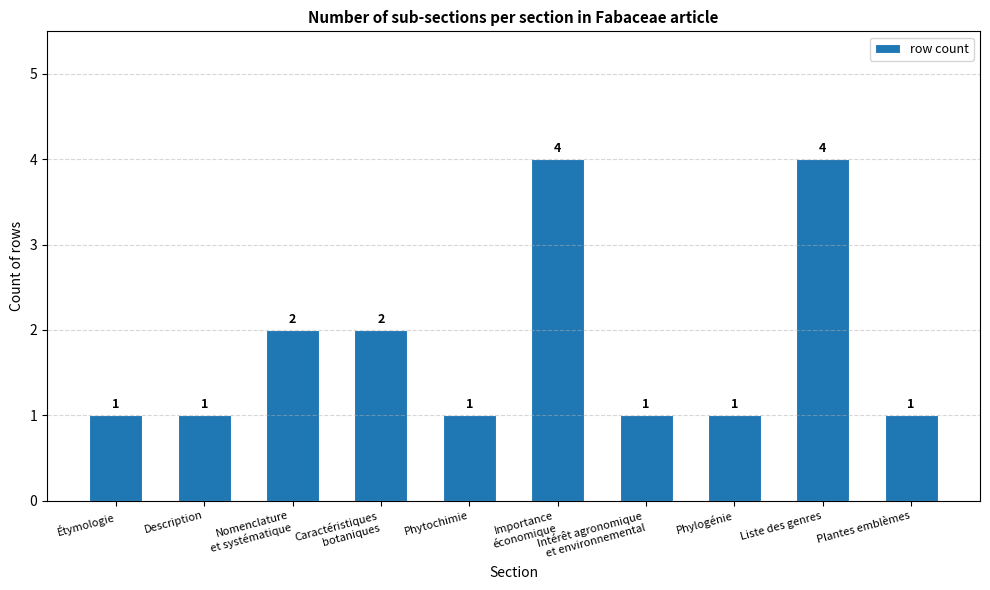

What is the sum of the values at Description and Importance
économique?

5